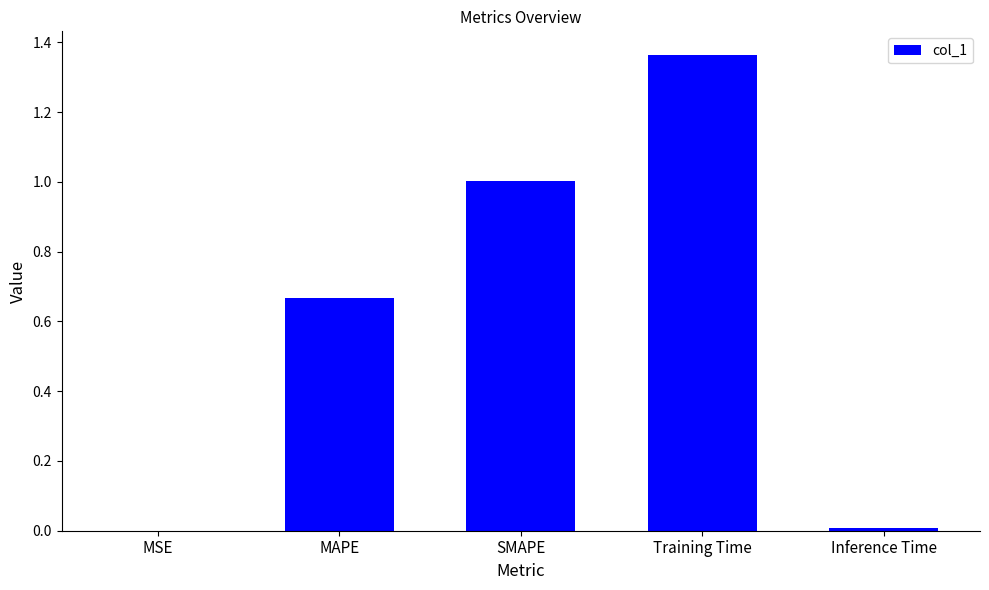

Which label corresponds to the largest value in the chart?

Training Time